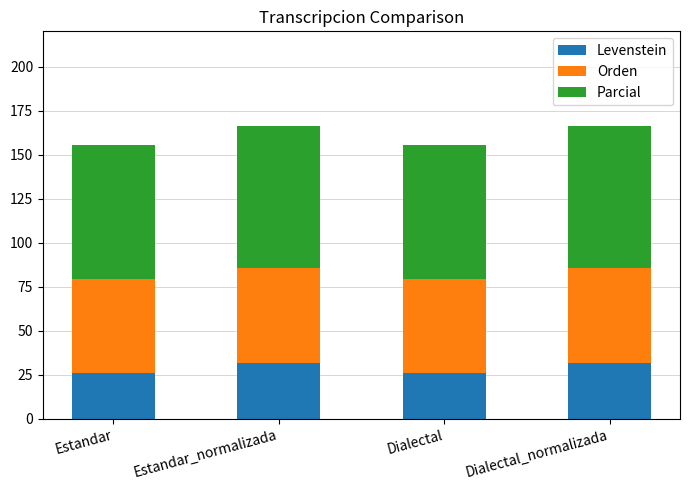

What is the total value across all series at Dialectal_normalizada?

166.3